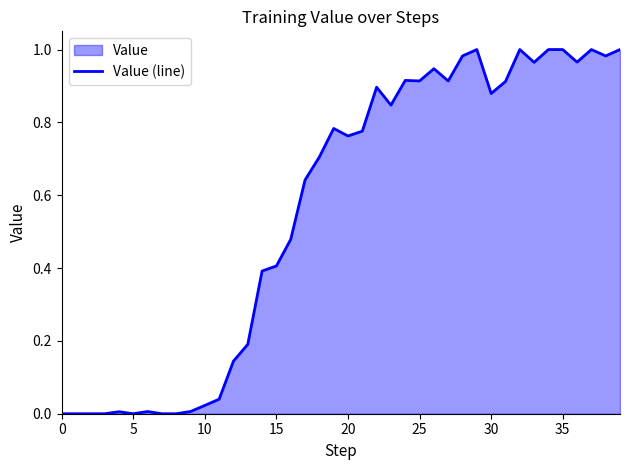

Reading left to right, transcribe all the data shown in this chart.

0.0	0.0	0.0	0.0	0.0	0.0	0.0	0.0	0.0	0.0	0.0	0.0	0.1	0.2	0.4	0.4	0.5	0.6	0.7	0.8	0.8	0.8	0.9	0.8	0.9	0.9	0.9	0.9	1.0	1.0	0.9	0.9	1.0	1.0	1.0	1.0	1.0	1.0	1.0	1.0